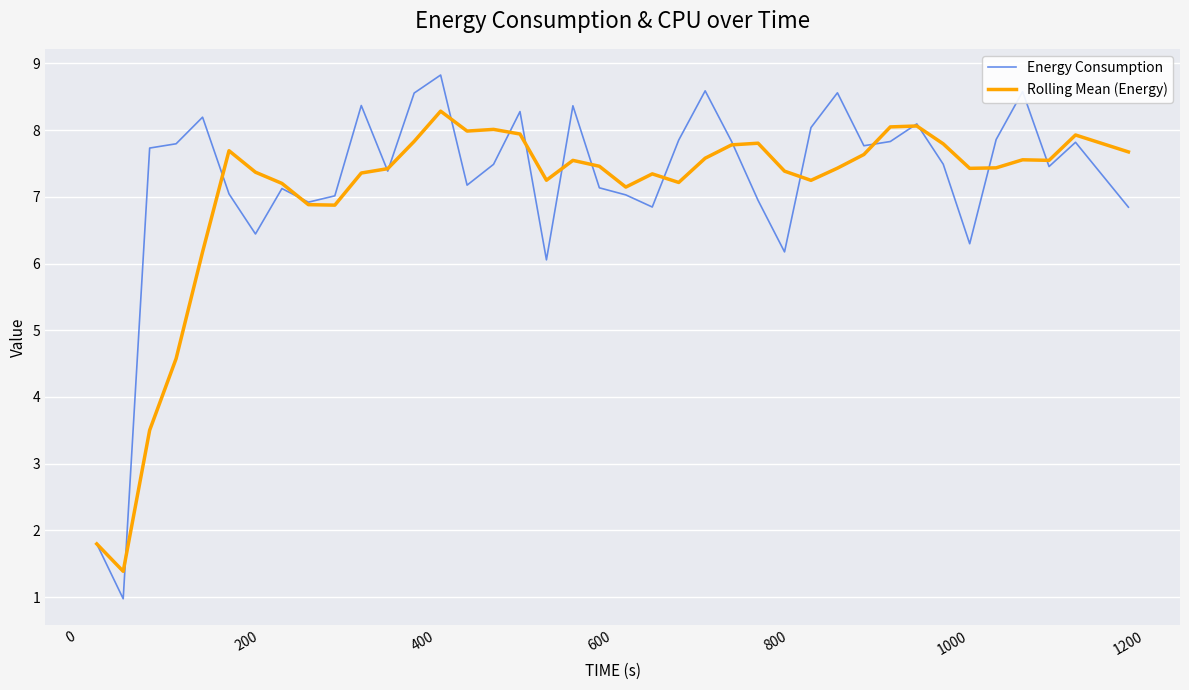

True or false: Rolling Mean (Energy) and Energy Consumption cross at least once.

True